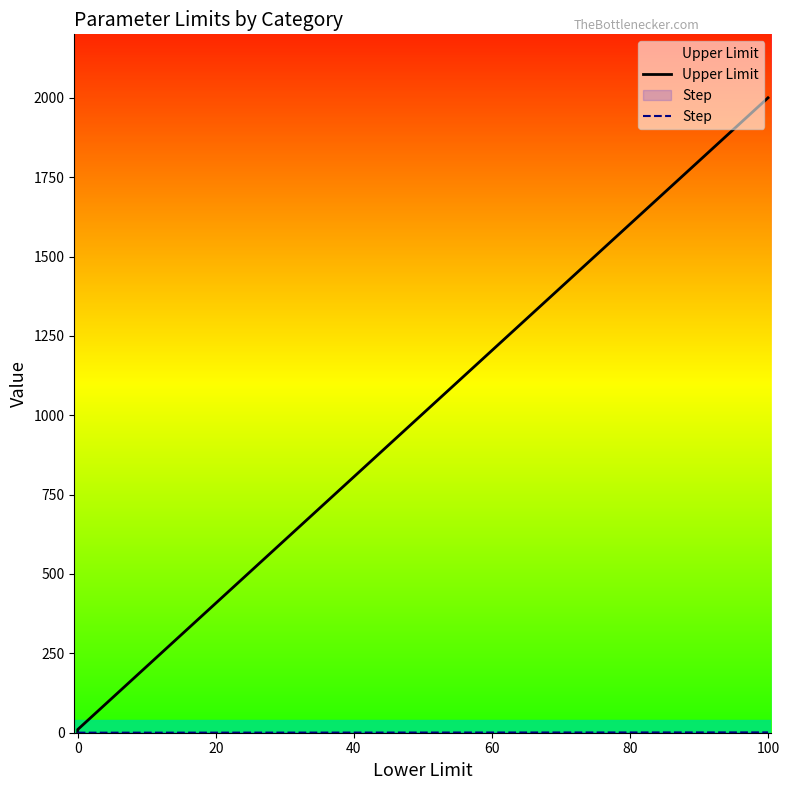

How many series are shown in this chart?

2